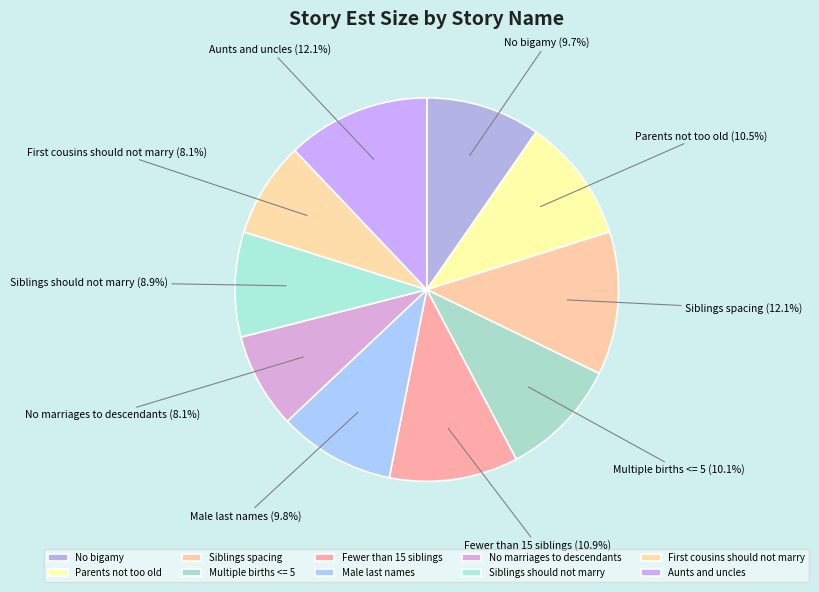

Between Siblings spacing and Multiple births <= 5, which is larger?

Siblings spacing